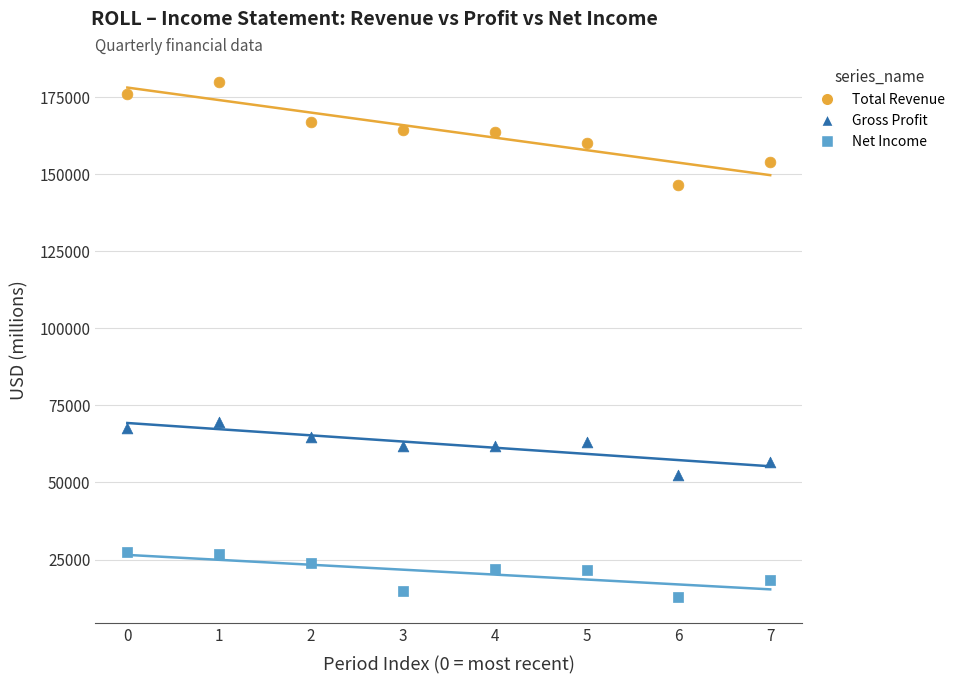

Which series has the widest spread of Y values?

Total Revenue